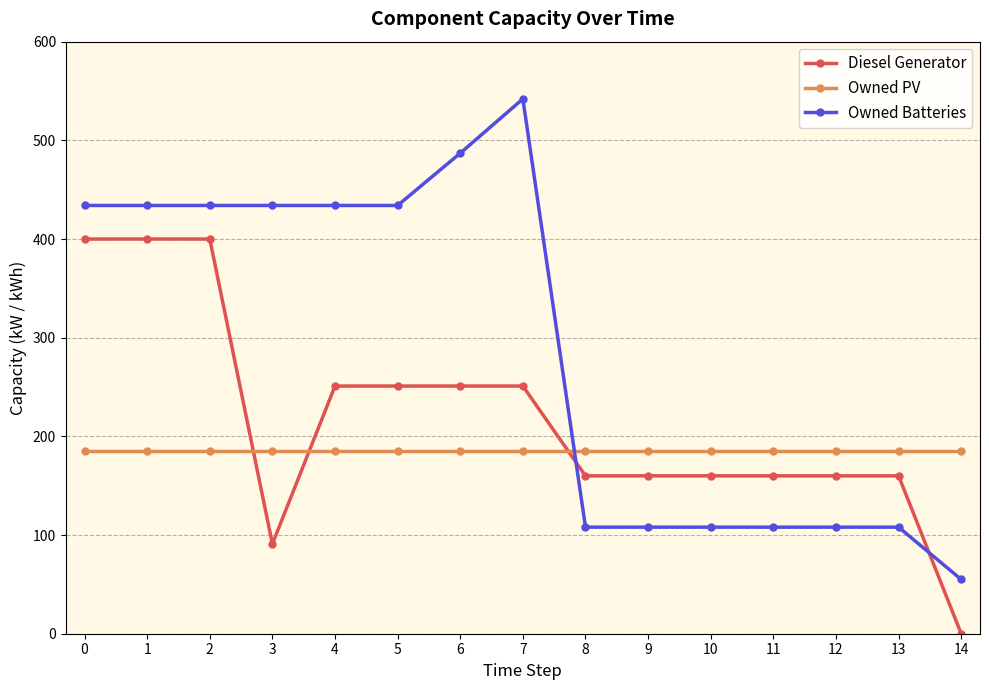

At 12, list the series in order from largest to smallest.

Owned PV, Diesel Generator, Owned Batteries